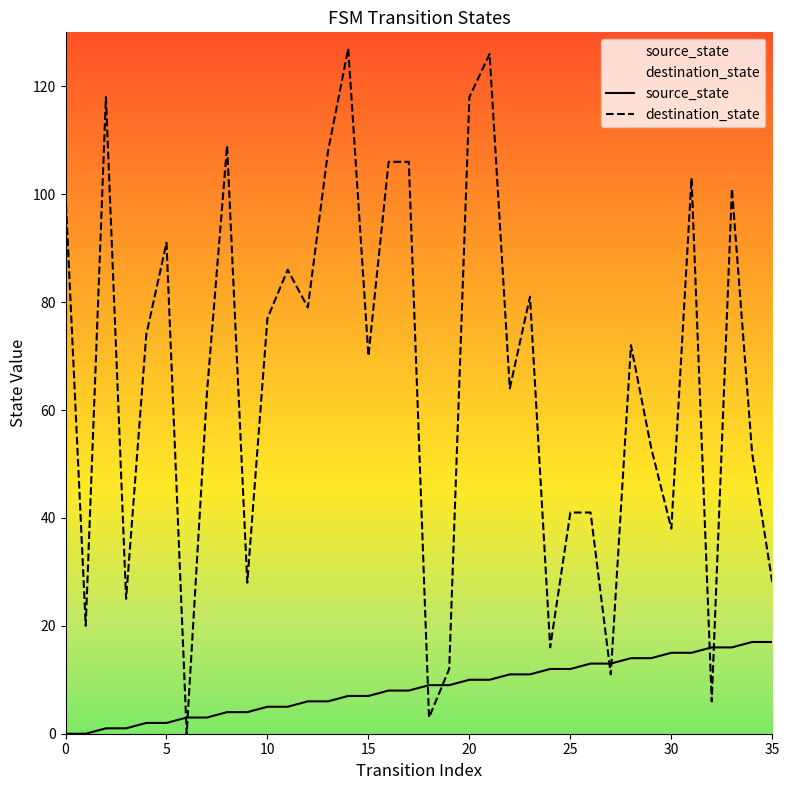

What is the value of the destination_state point at the 19th from the left?

3